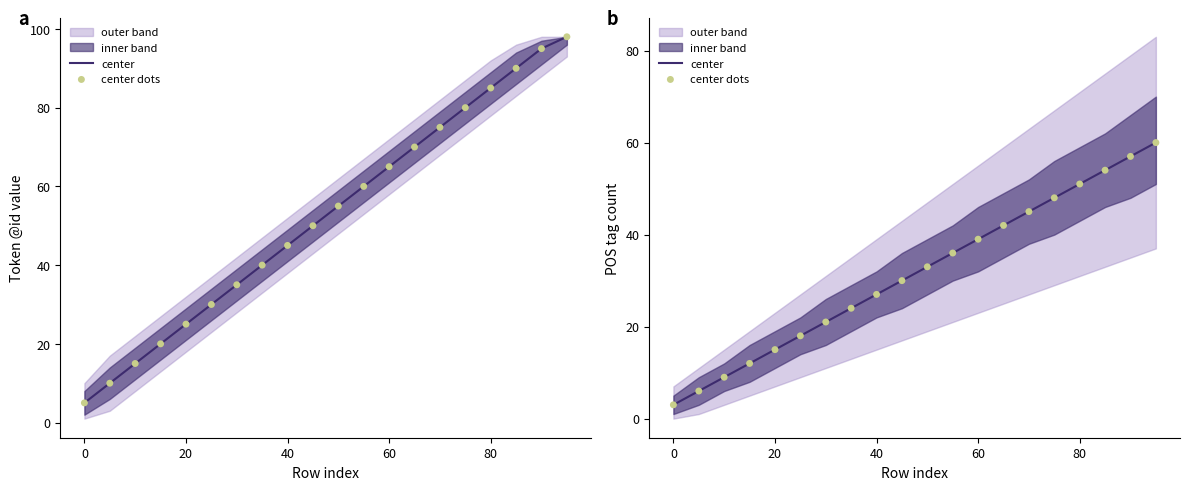

Is the value of center dots at 100 greater than the value of center at 40?

Yes